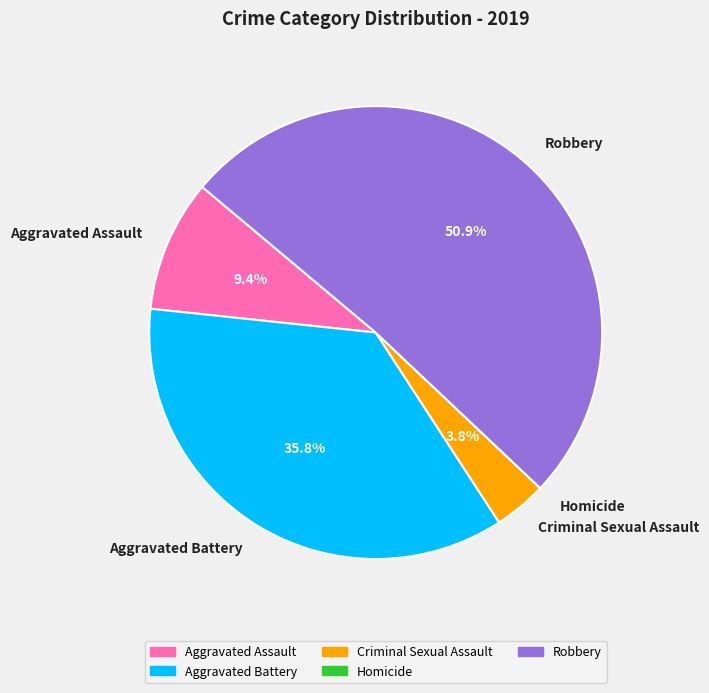

What is the majority slice?

Robbery